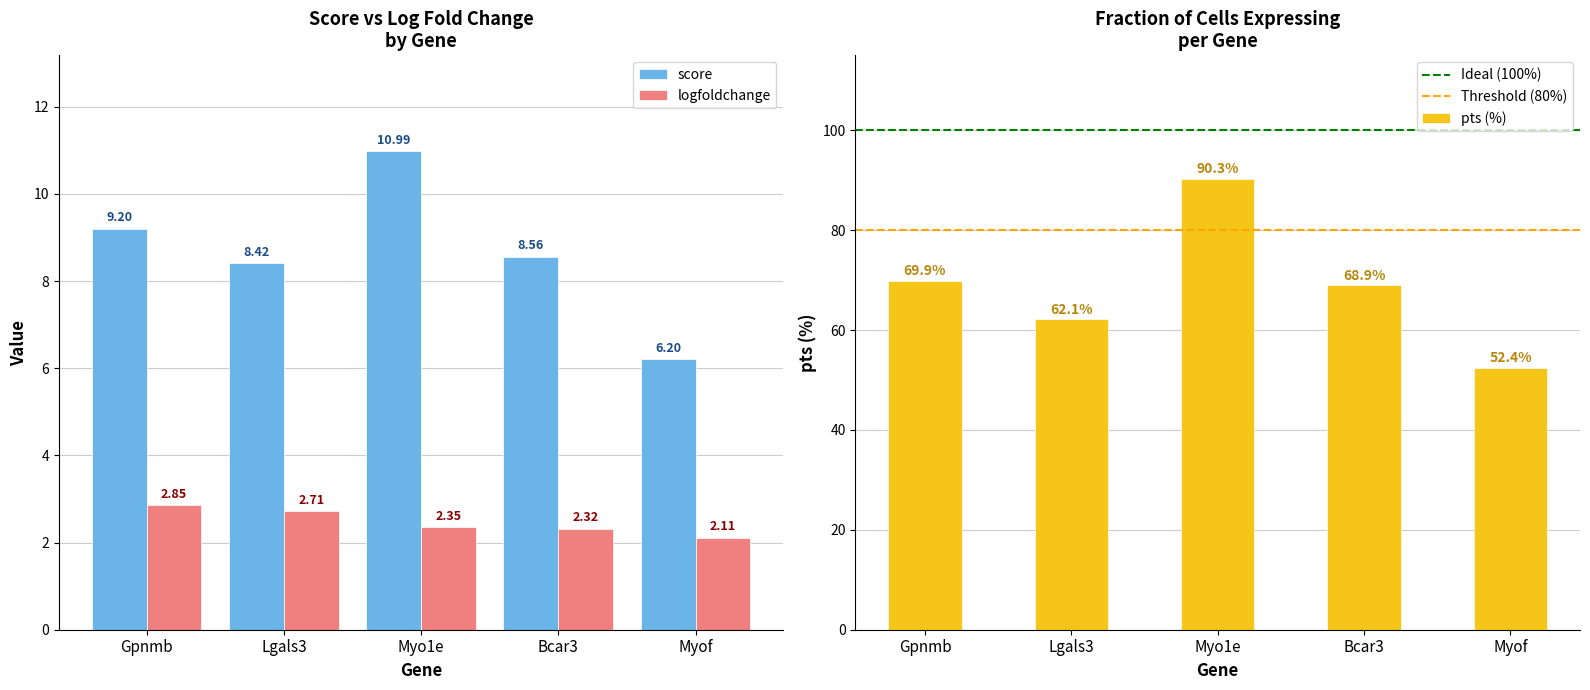

What is the average value of the logfoldchange series?

2.5